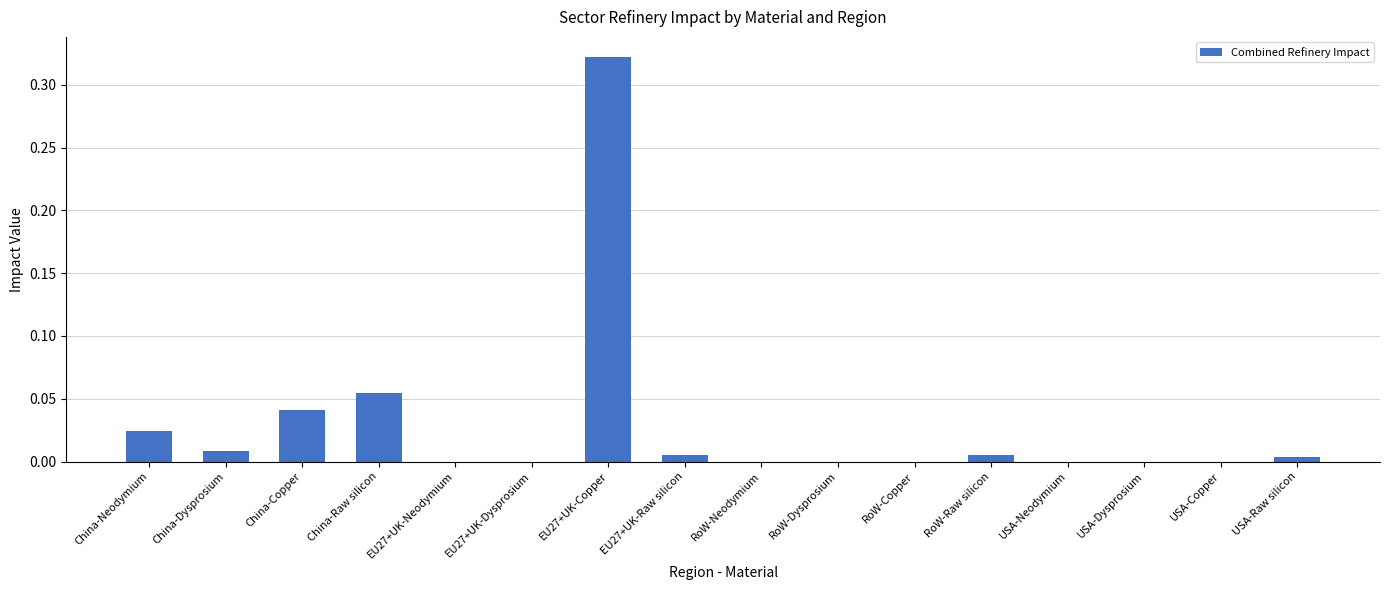

The value at RoW-Neodymium is -0.1. True or false?

False